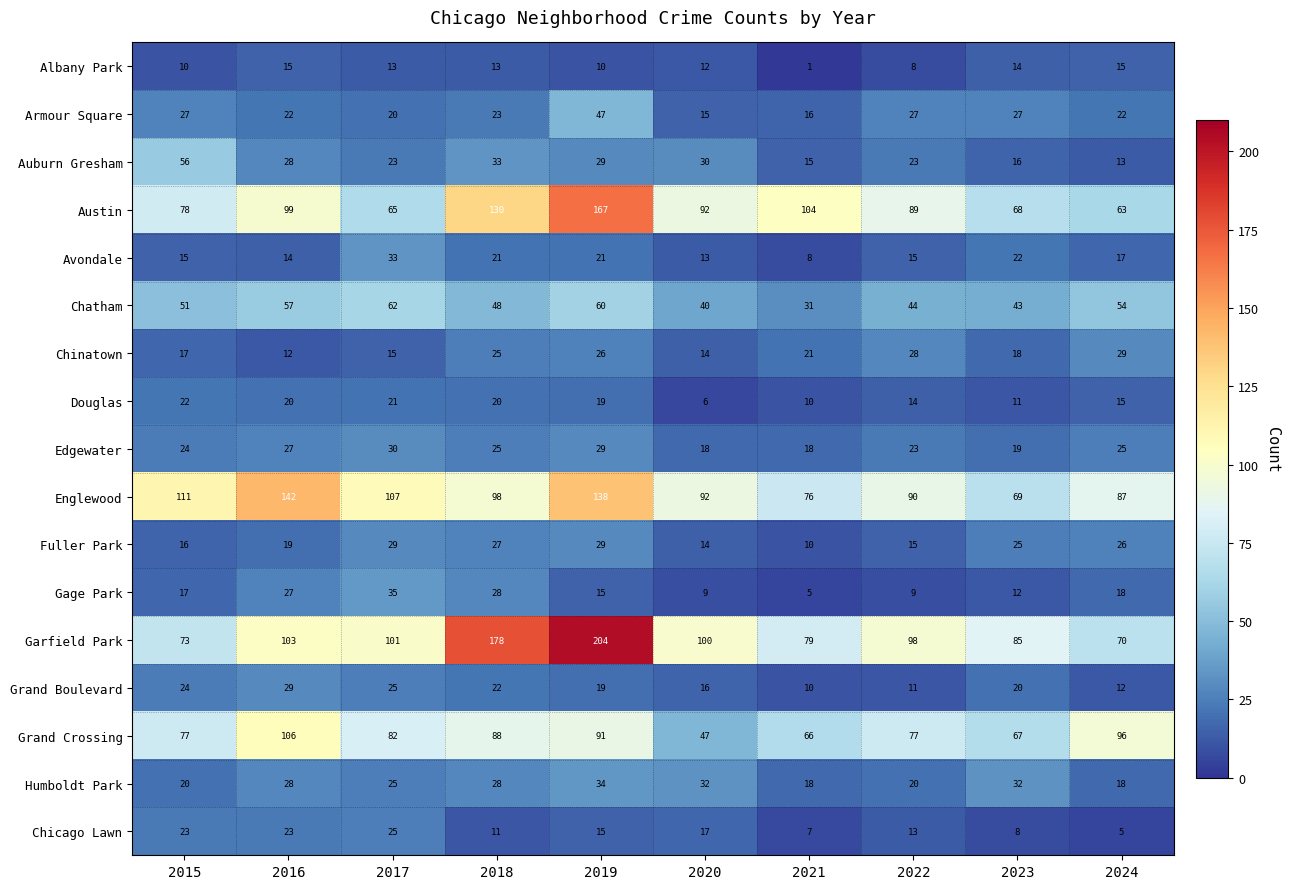

Count the number of categories in the chart.

10